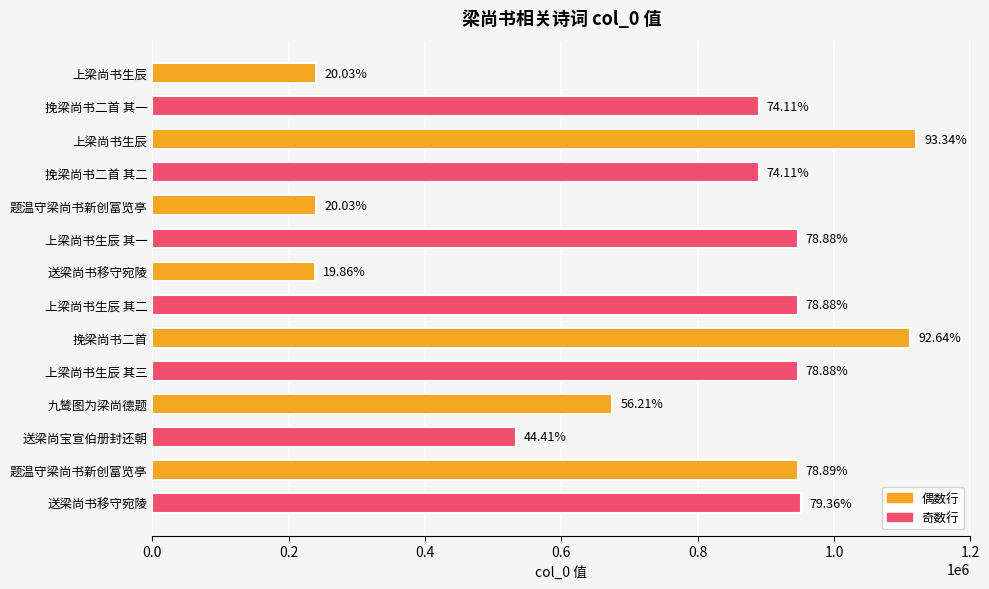

Are the bars horizontal?

Yes